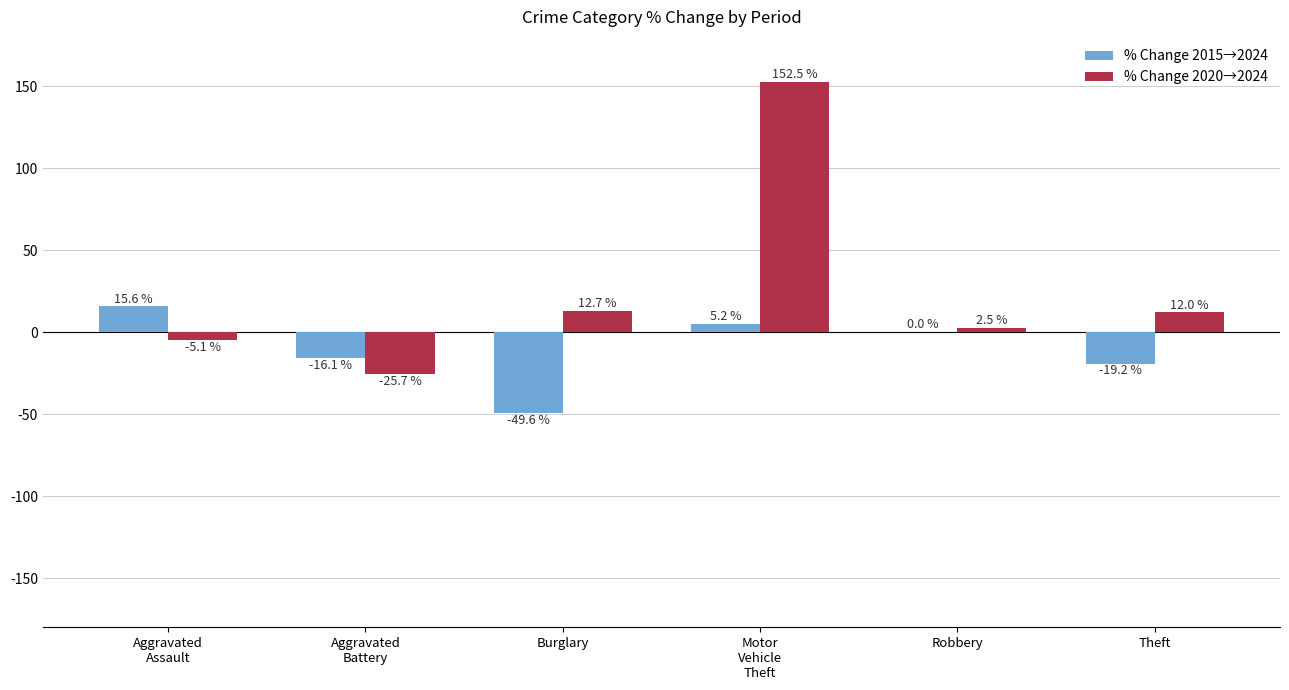

At which category is the sum across all series the highest?

Motor
Vehicle
Theft